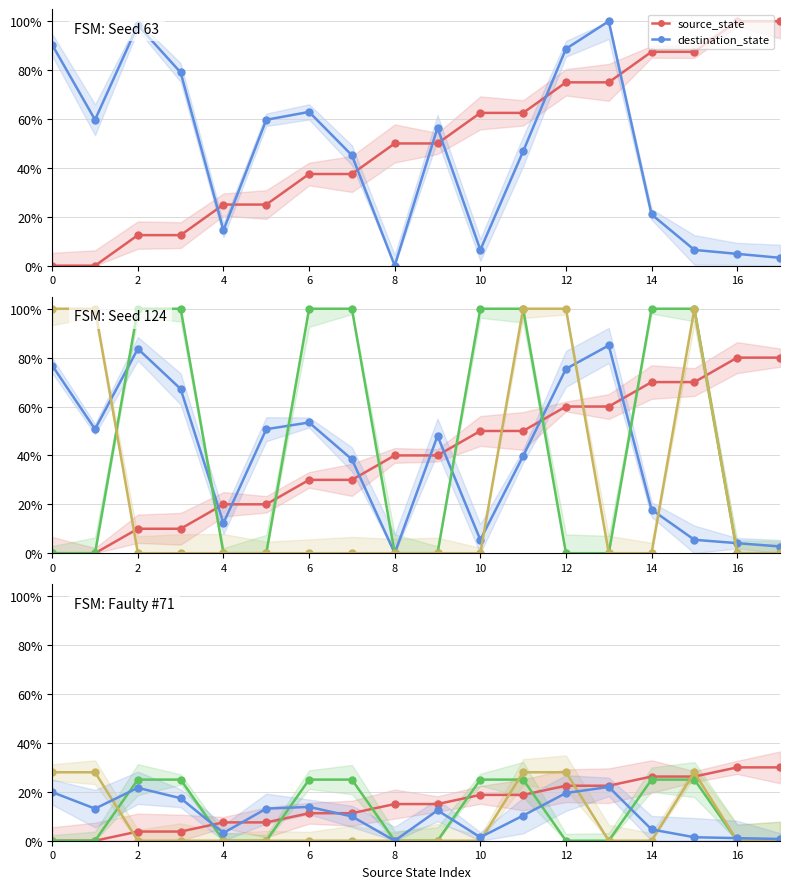

True or false: source_state has a value of 0.1 at 2.

False